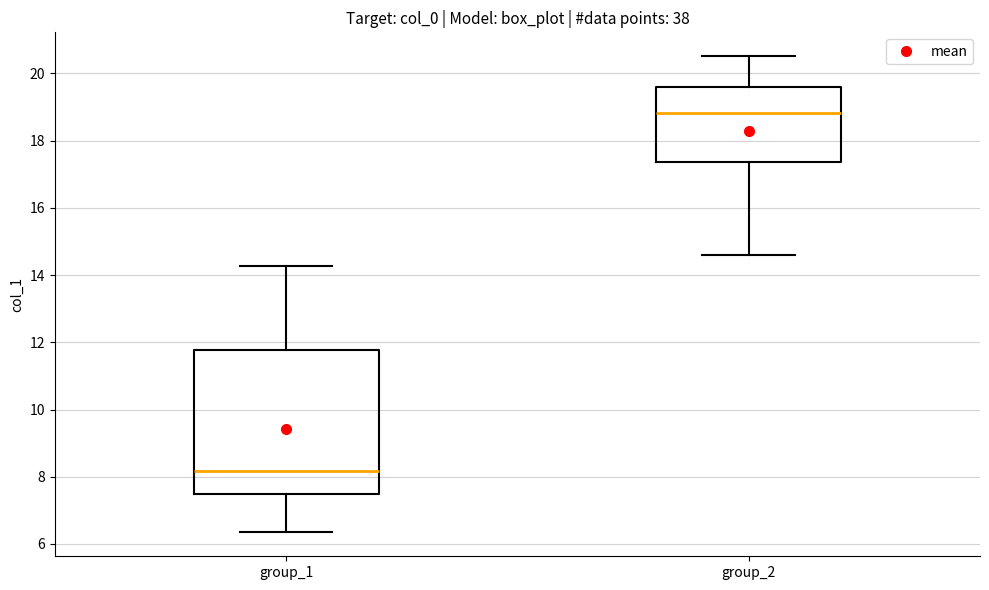

Reading left to right, read every box against the y-axis: the position of its median line, the range the box covers, and the ends of its whiskers. The values are not printed on the chart, so give them approximately, as read against the axis.

group_1: median 8.2, box 7.4 to 11.8, whiskers 6.4 to 14.2
group_2: median 18.8, box 17.4 to 19.6, whiskers 14.6 to 20.6